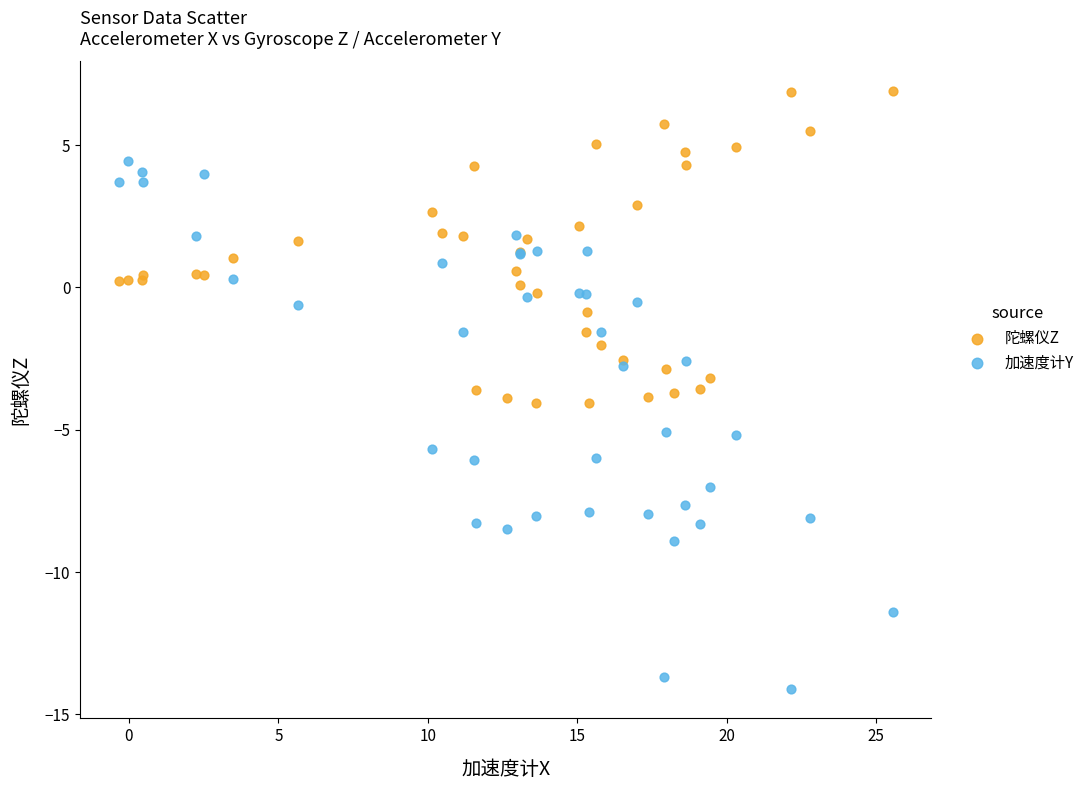

Which series reaches the maximum Y coordinate?

陀螺仪Z